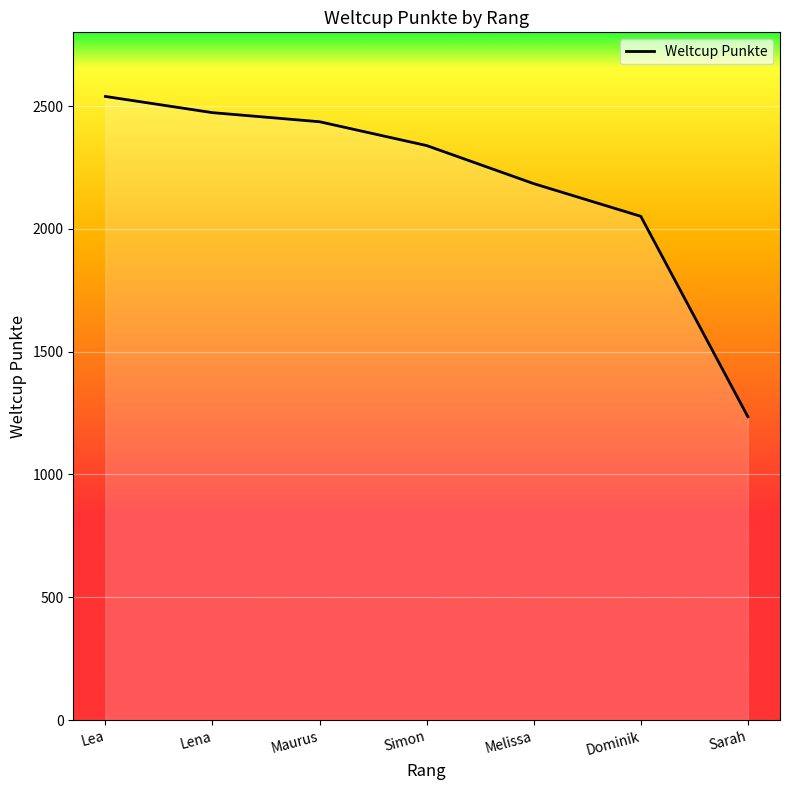

Reading left to right, extract all data points from this chart.

Lea=2539	Lena=2473	Maurus=2436	Simon=2339	Melissa=2184	Dominik=2051	Sarah=1235